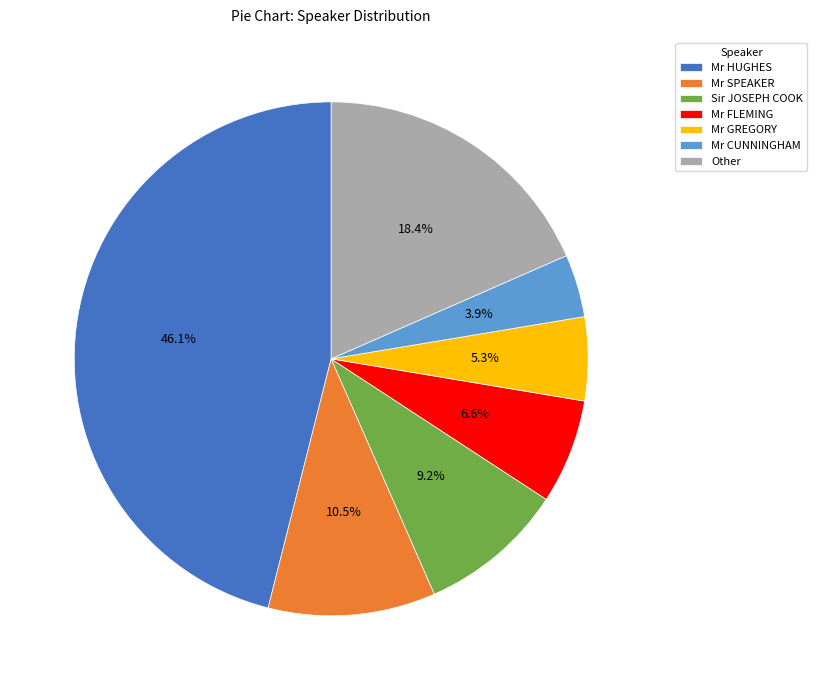

How many segments does this pie chart have?

7